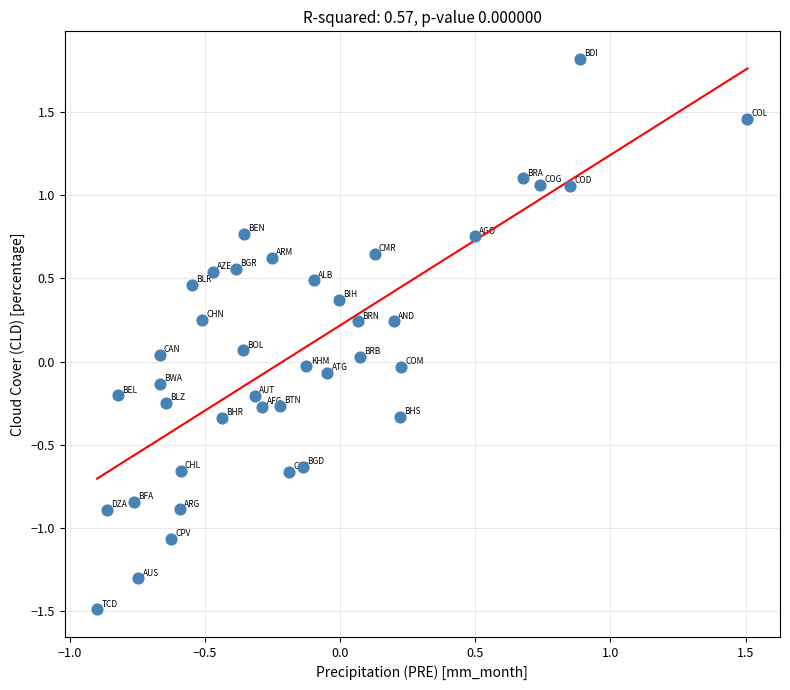

What is the range of X values (max minus min)?

2.4